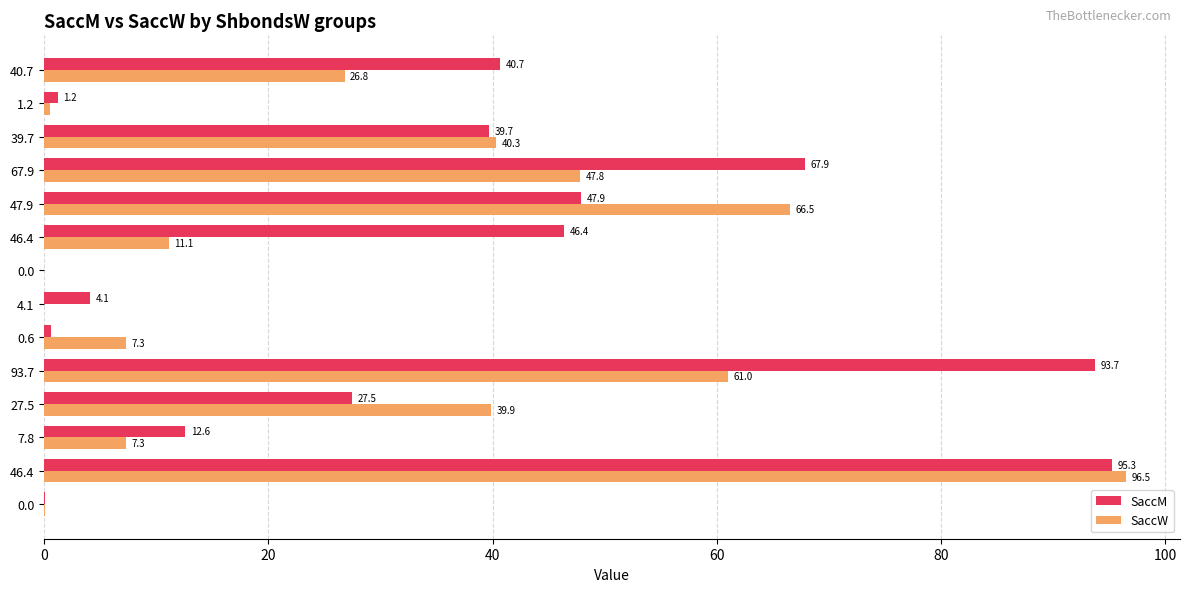

What are all the series names shown in the legend?

SaccM, SaccW